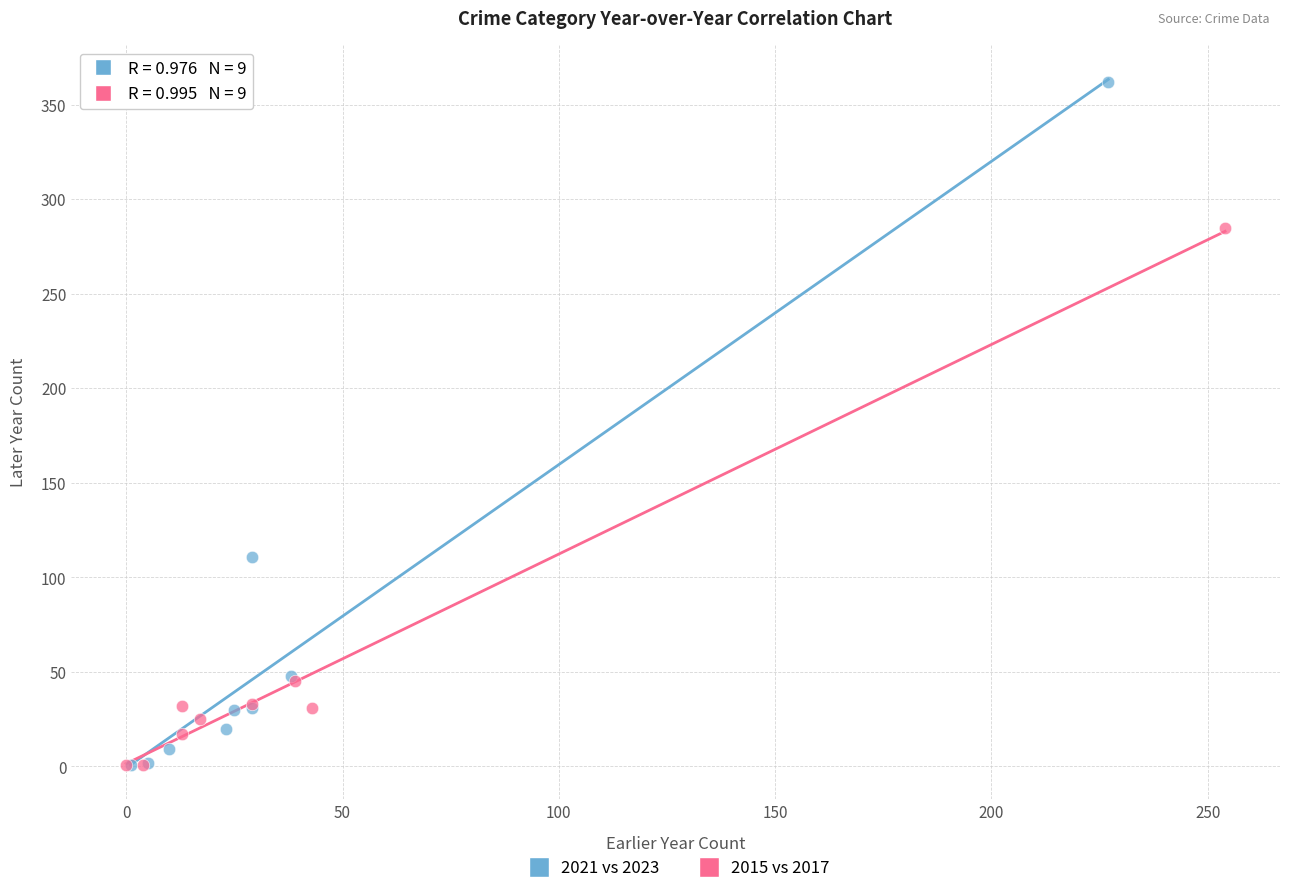

Which series has the largest Y range (max minus min)?

2021 vs 2023